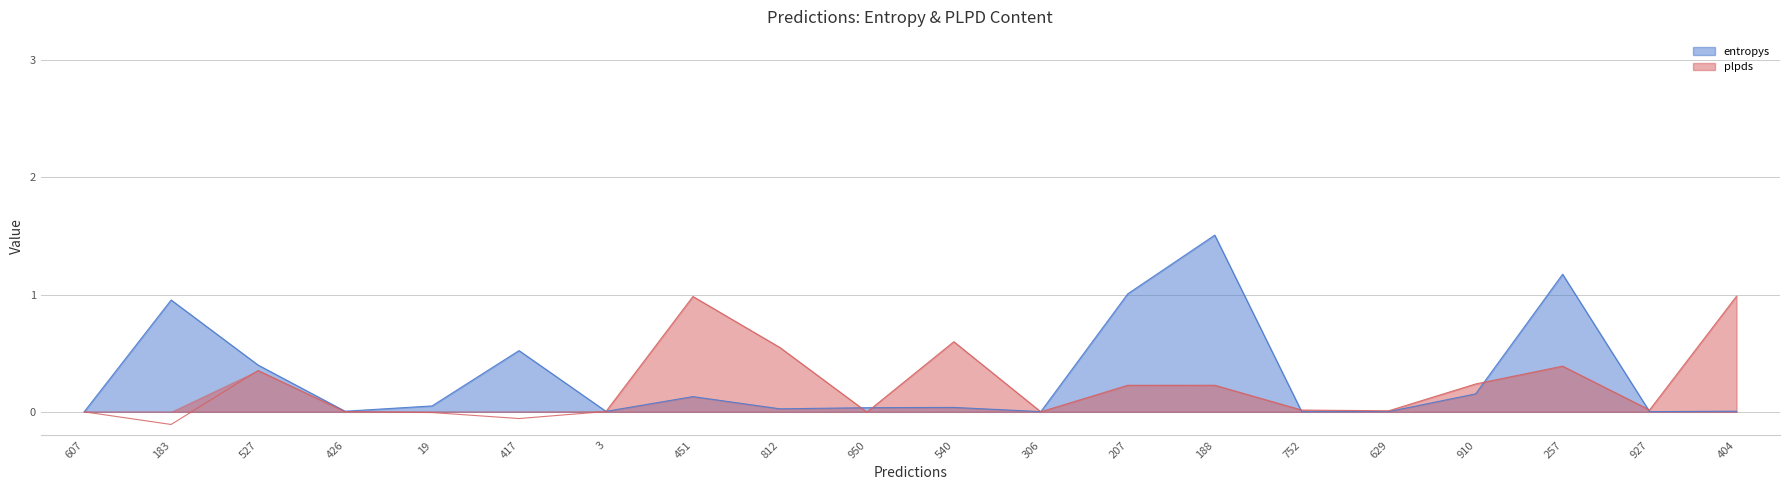

Is the value of plpds at 207 greater than the value of entropys at 910?

Yes